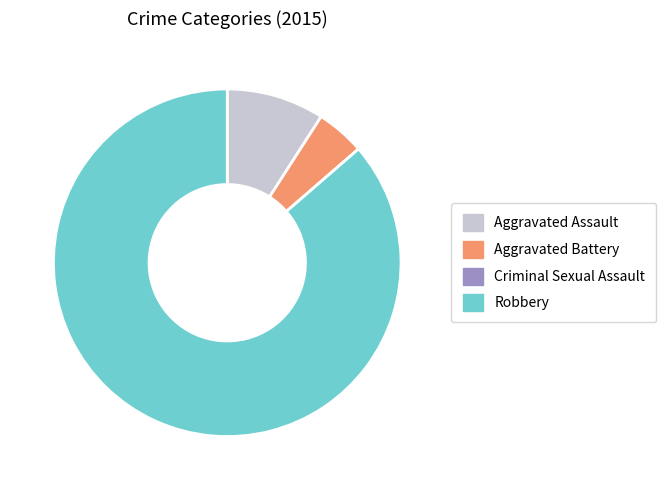

Which has a higher value, Robbery or Aggravated Assault?

Robbery